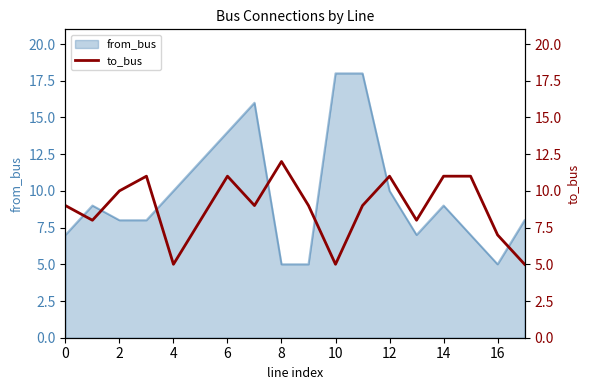

What is the highest value of the from_bus series?

18